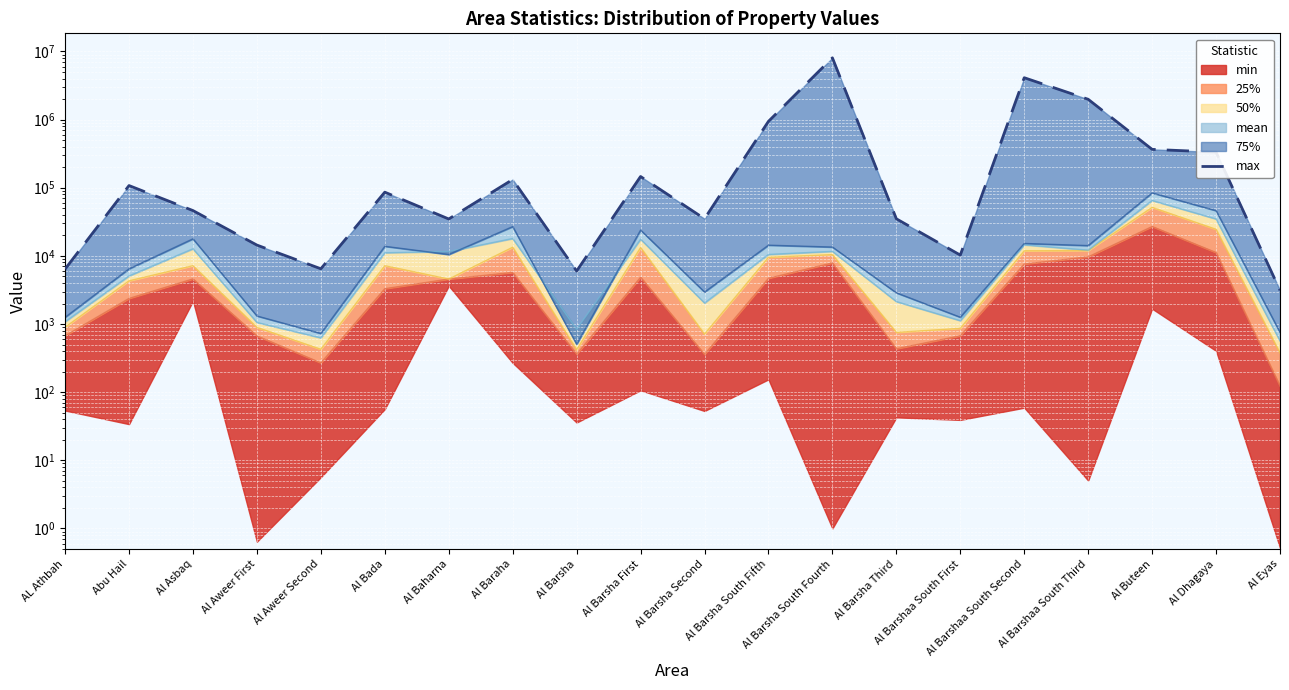

What is the label of the 20th point from the right?

AL Athbah